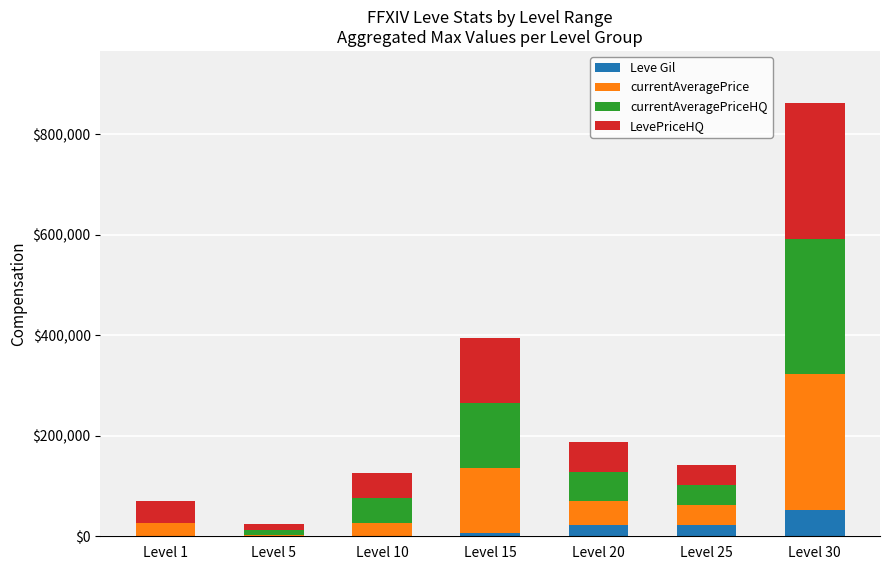

What is the maximum value for Leve Gil?

52220